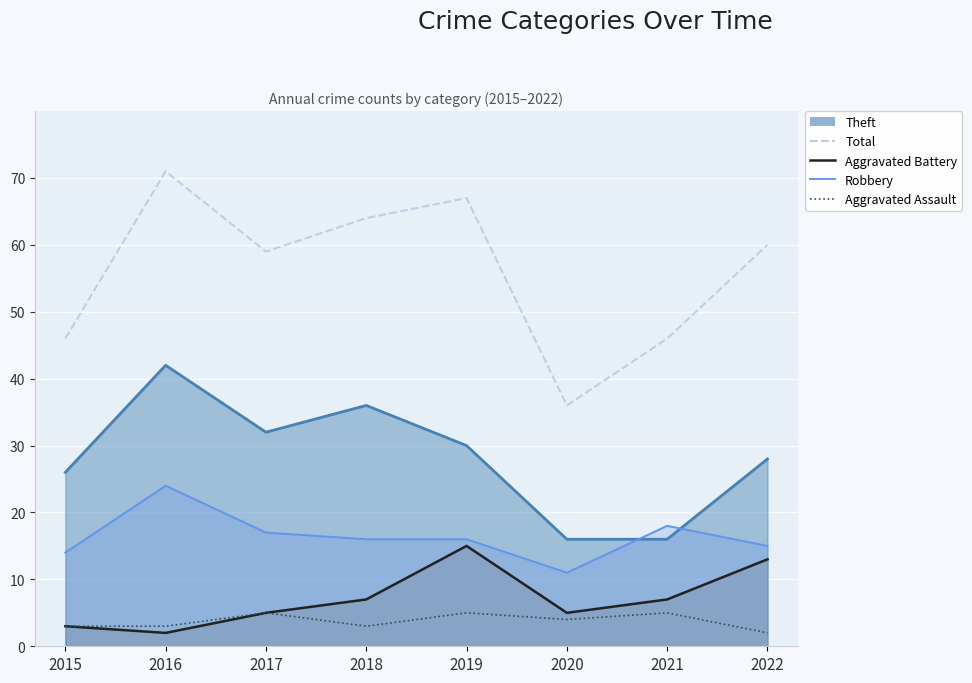

How many data points does each series have?

8